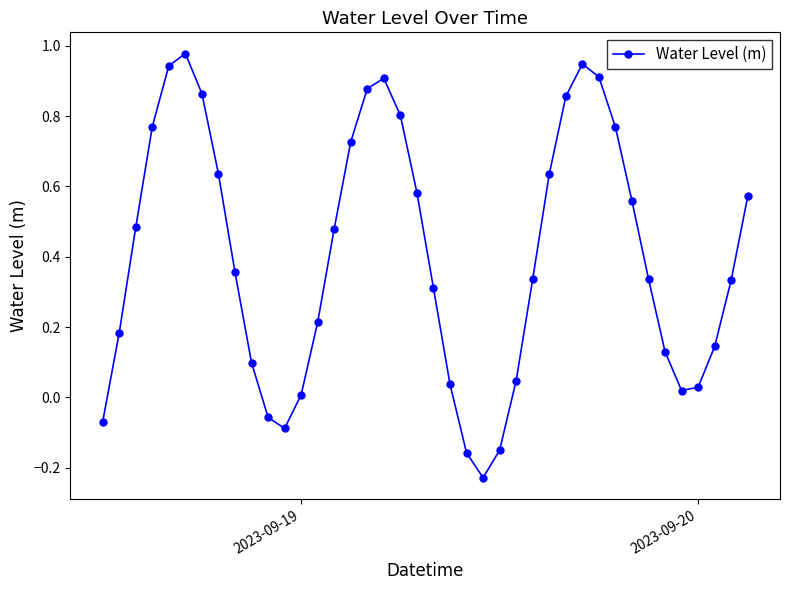

What is the difference between the maximum and minimum values?

1.2